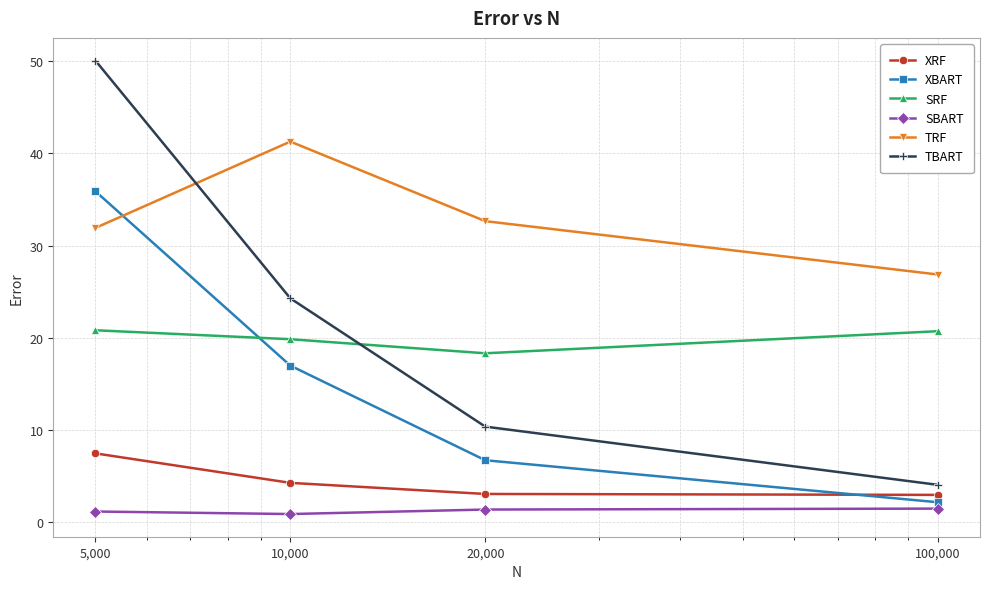

What is the maximum value shown in the chart?

50.1